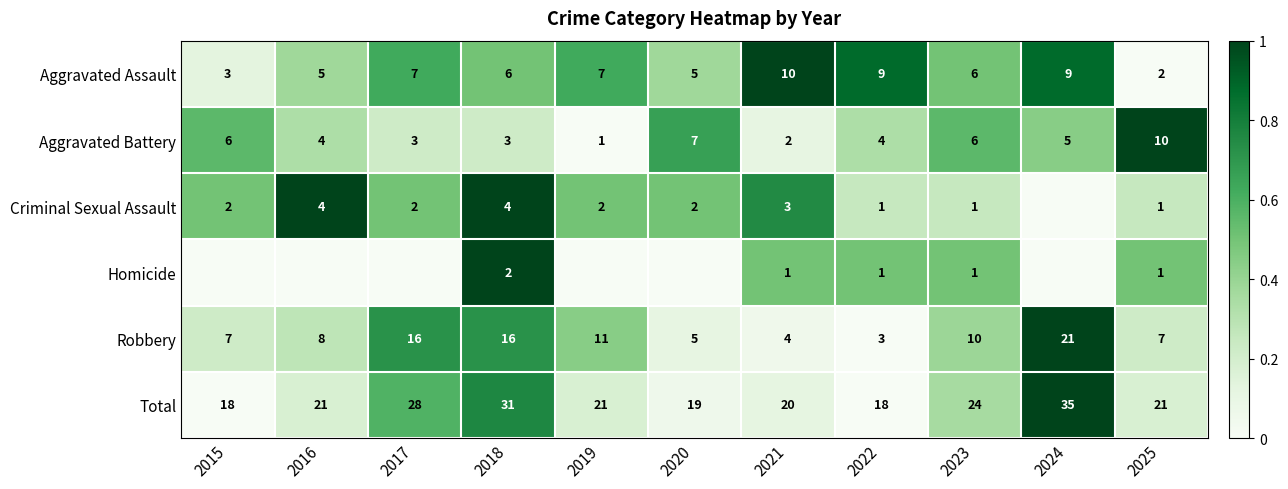

What is the approximate value of Robbery at 2016?

8